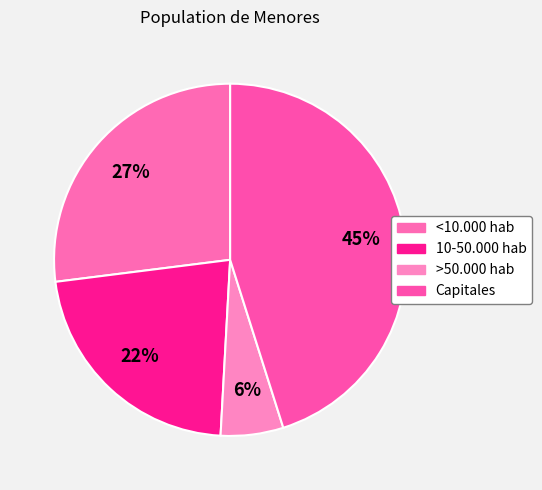

The <10.000 hab slice represents 27% of the pie. True or false?

True